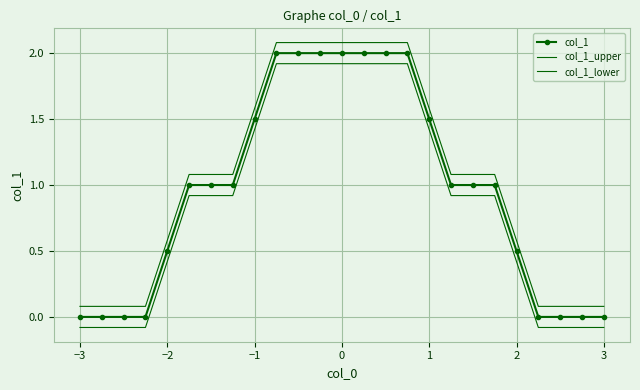

True or false: col_1 and col_1_lower intersect in this chart.

False